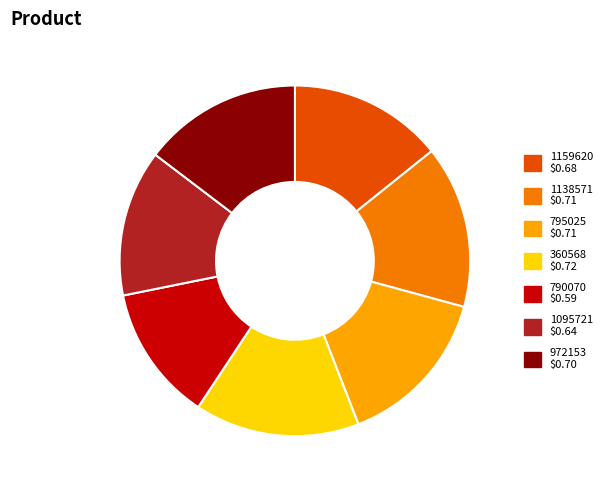

How many segments does this pie chart have?

7